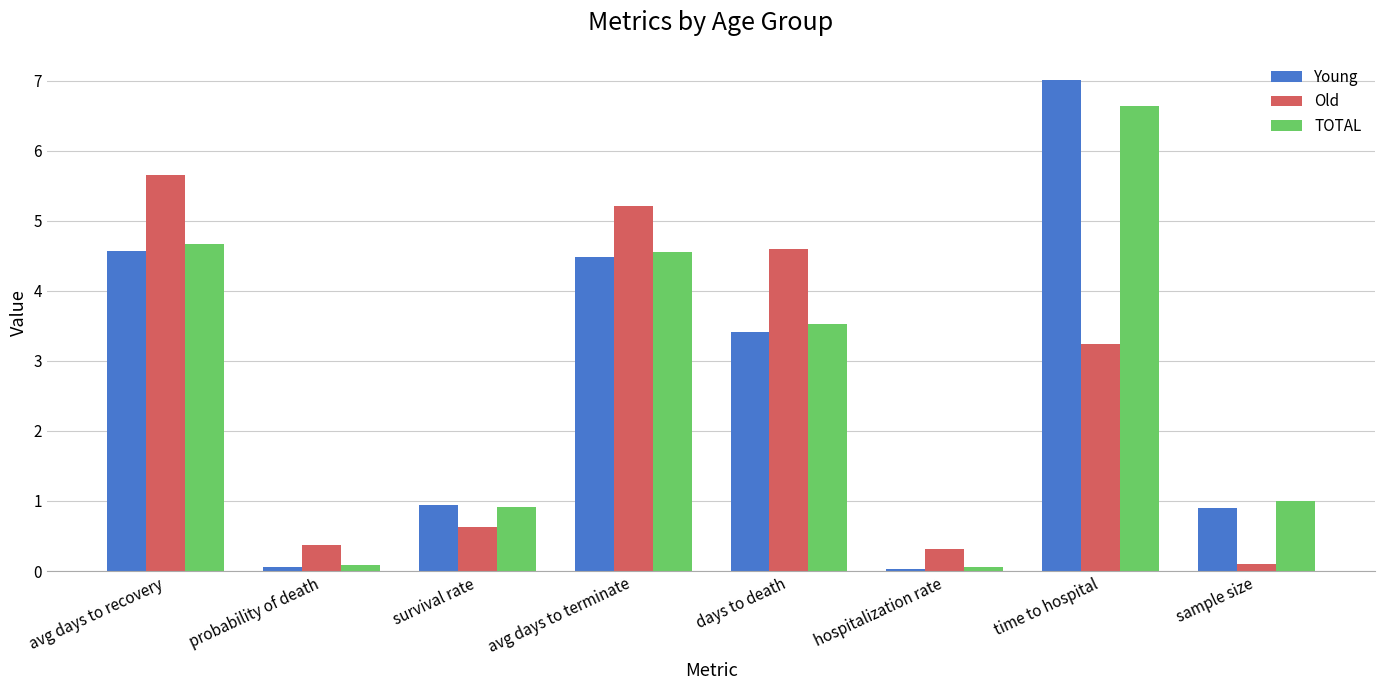

How many categories are shown in the chart?

8